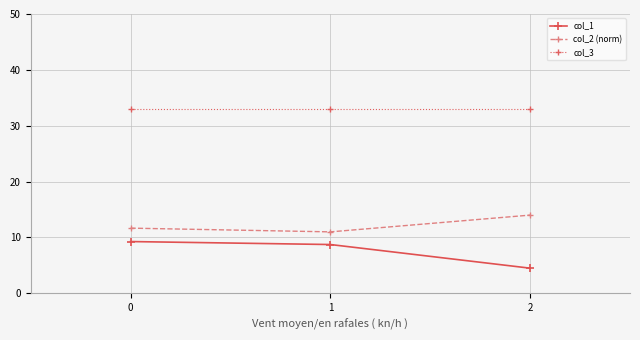

Reading left to right, what are all the values shown in this chart?

col_1: 9.3	8.7	4.5
col_2 (norm): 11.7	11.0	14.0
col_3: 33.0	33.0	33.0